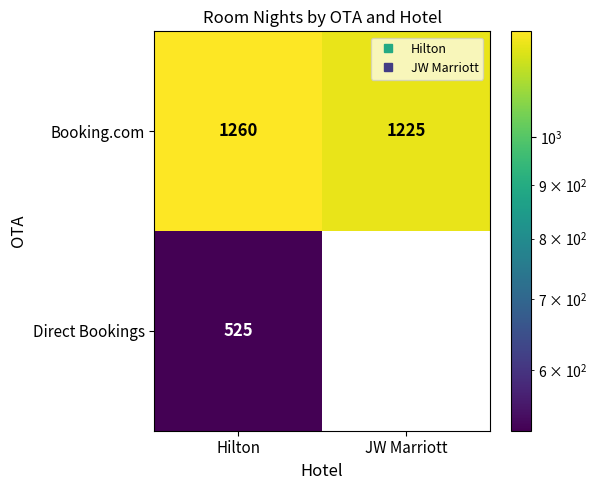

At which label does Direct Bookings reach its minimum?

JW Marriott